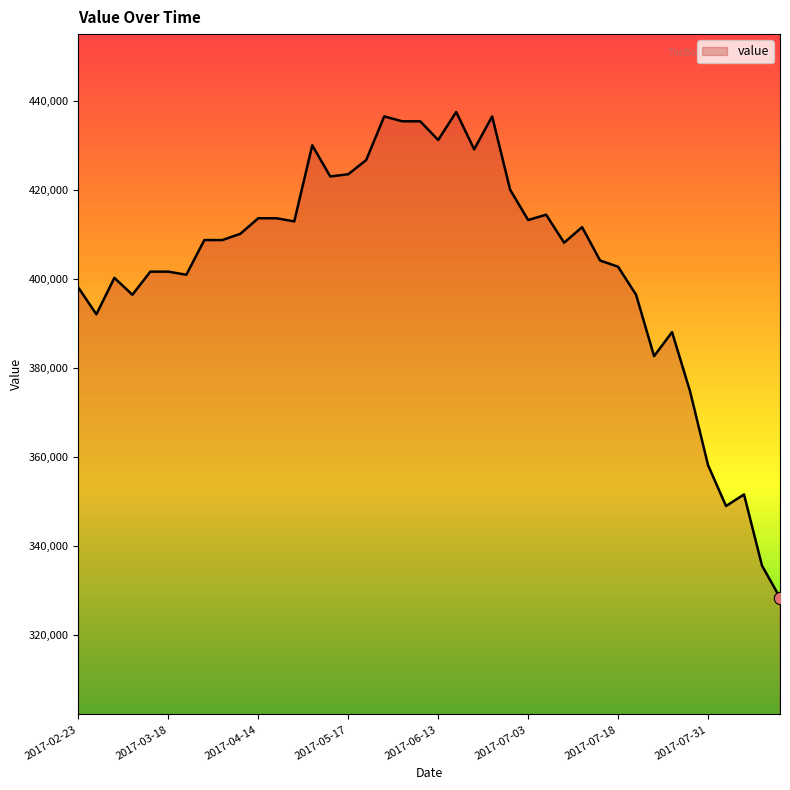

What is the smallest value displayed?

328400